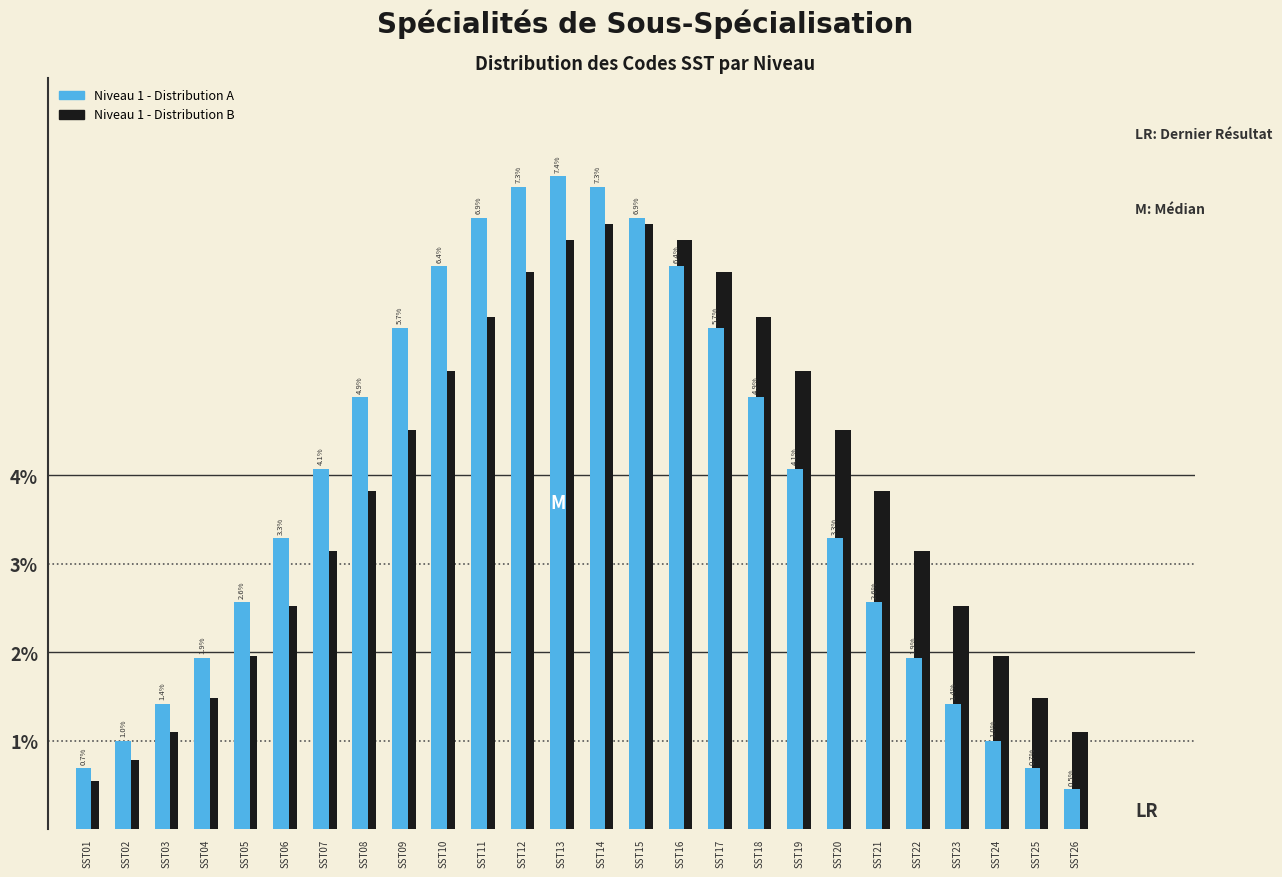

What is the lowest value of the Niveau 1 - Distribution A series?

0.5